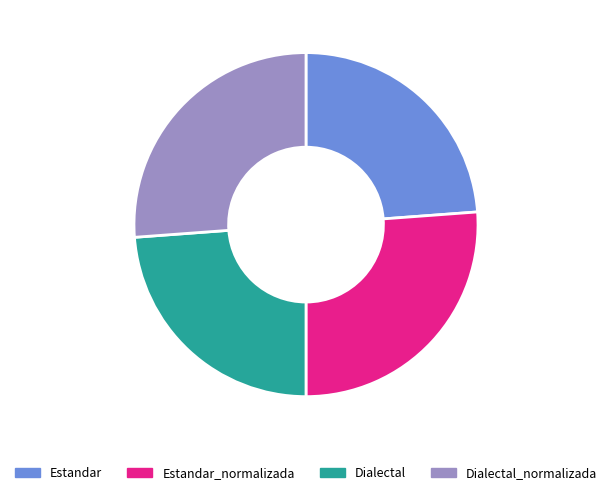

Does any single category account for the majority?

No